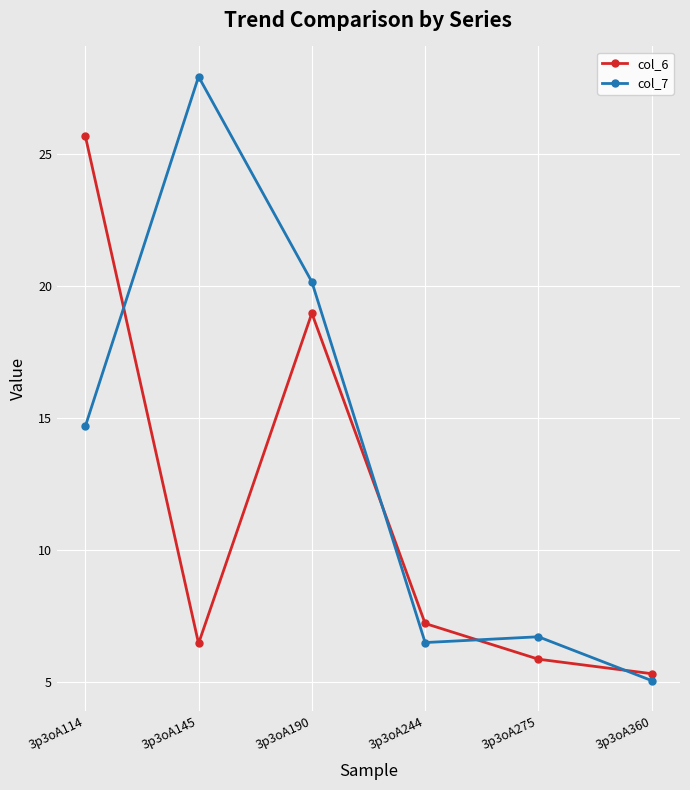

True or false: col_6 has a value of 10.0 at 3p3oA145.

False